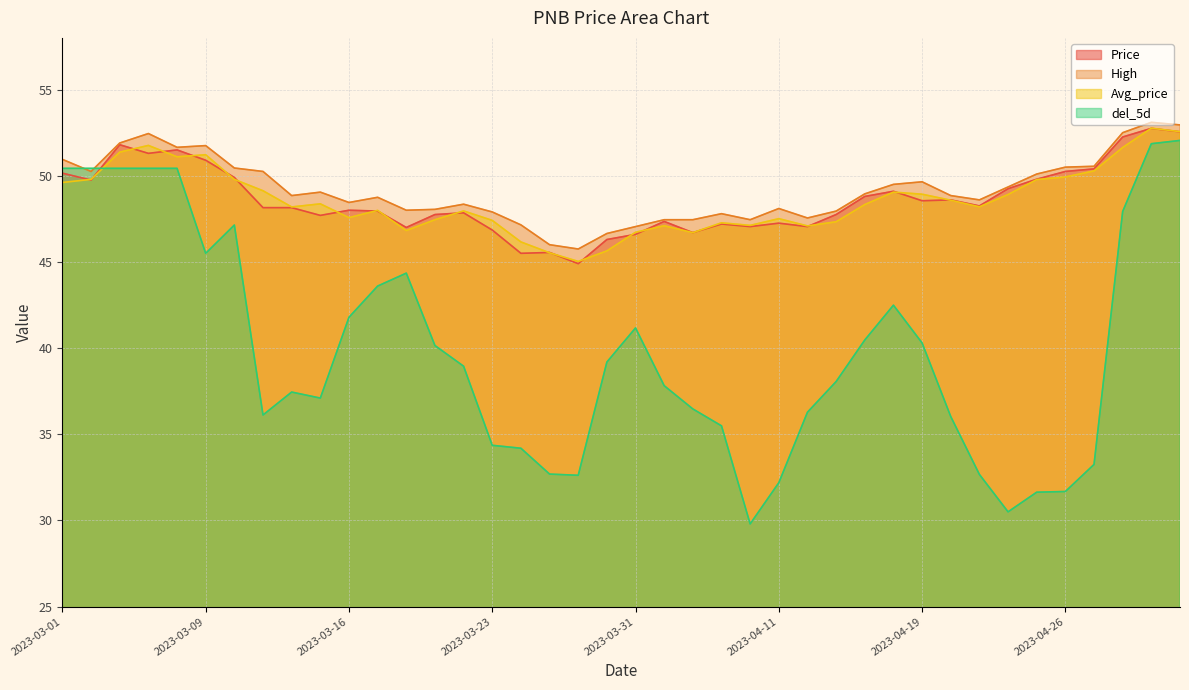

Between 2023-03-31 and 2023-03-27, which is larger?

2023-03-31